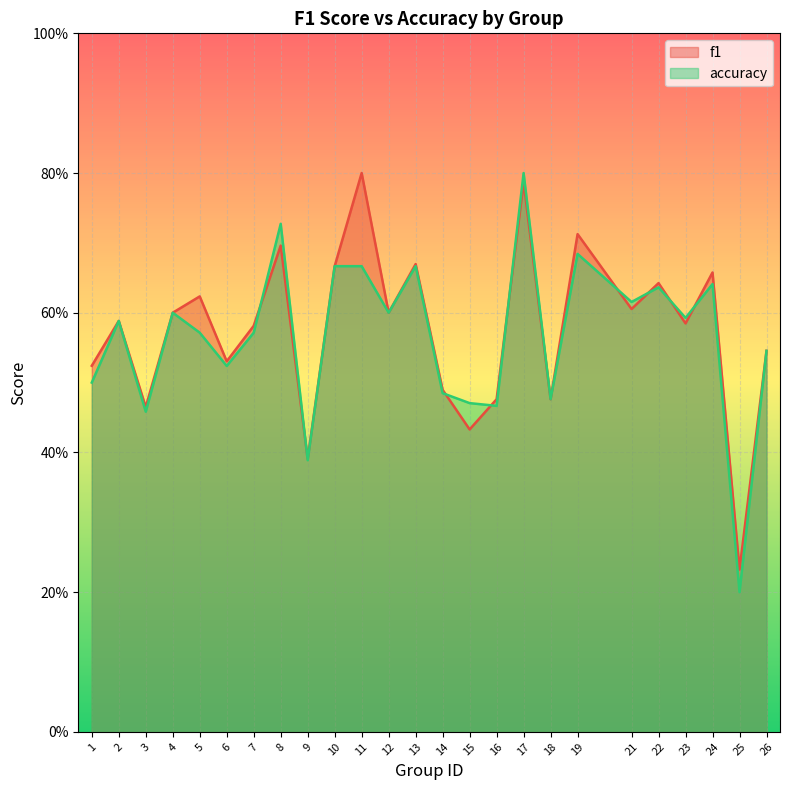

What are all the series names shown in the legend?

f1, accuracy